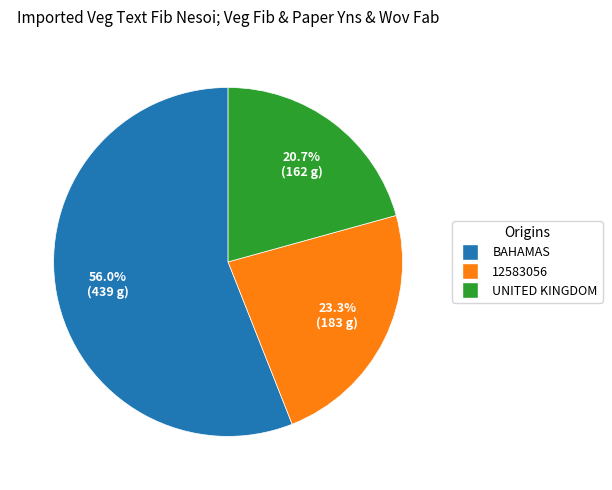

Is there any slice that represents more than half of the pie?

Yes